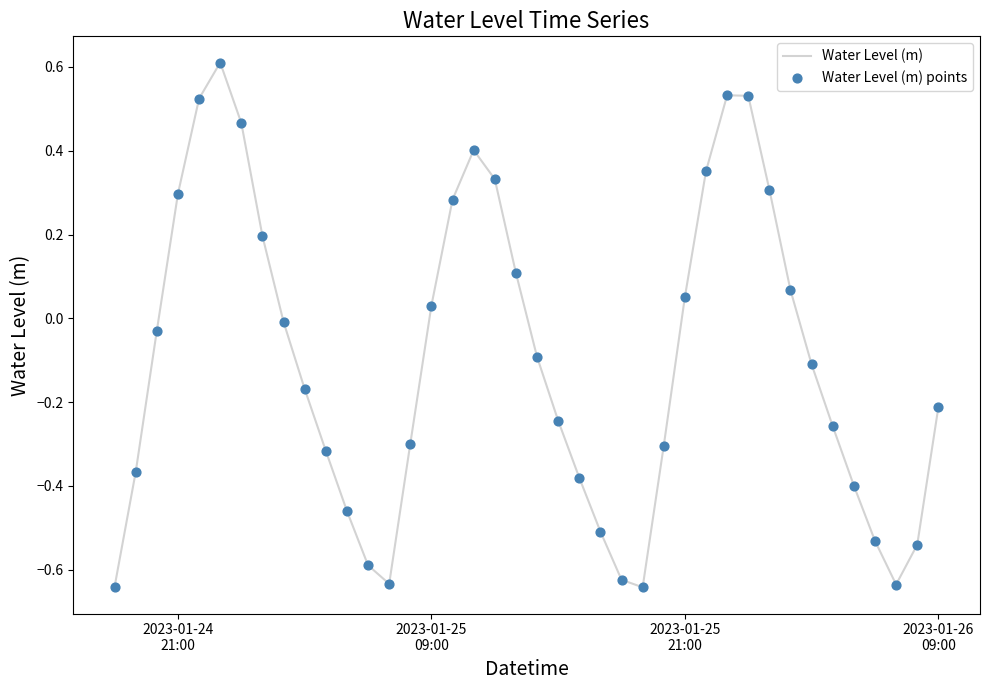

What is the difference between the maximum and minimum values?

1.3